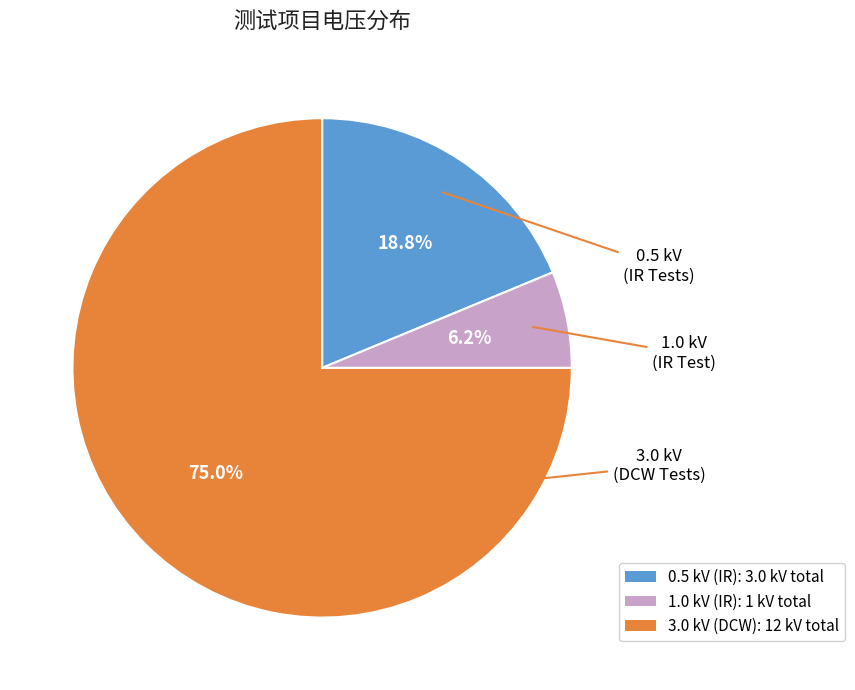

Is there a majority slice in this chart?

Yes